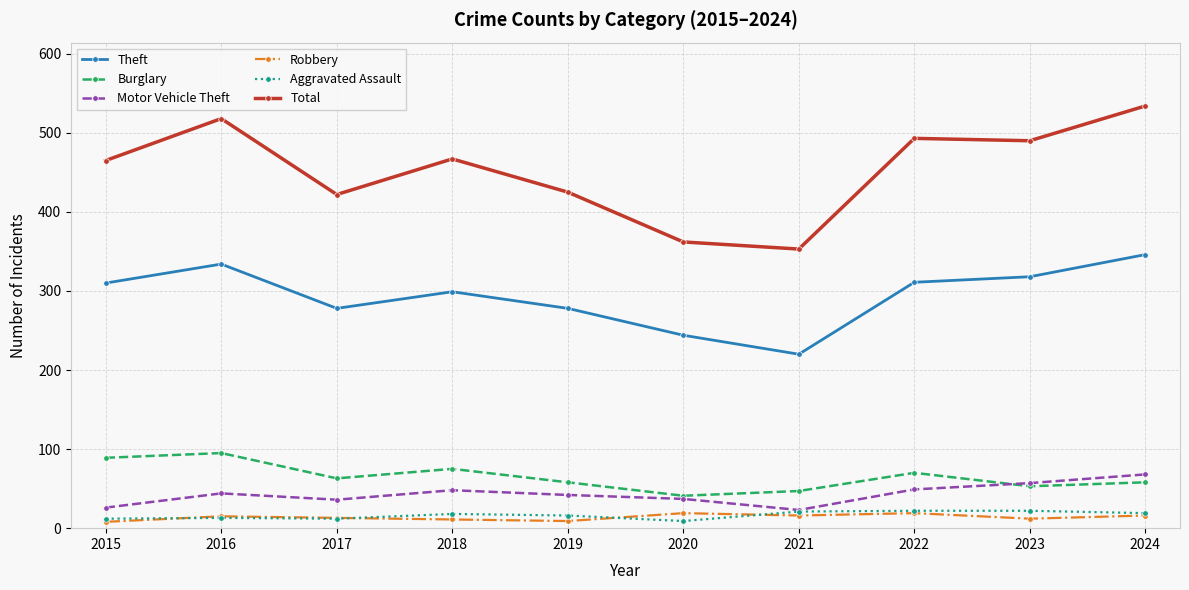

What is the total value across all series at 2020?

712